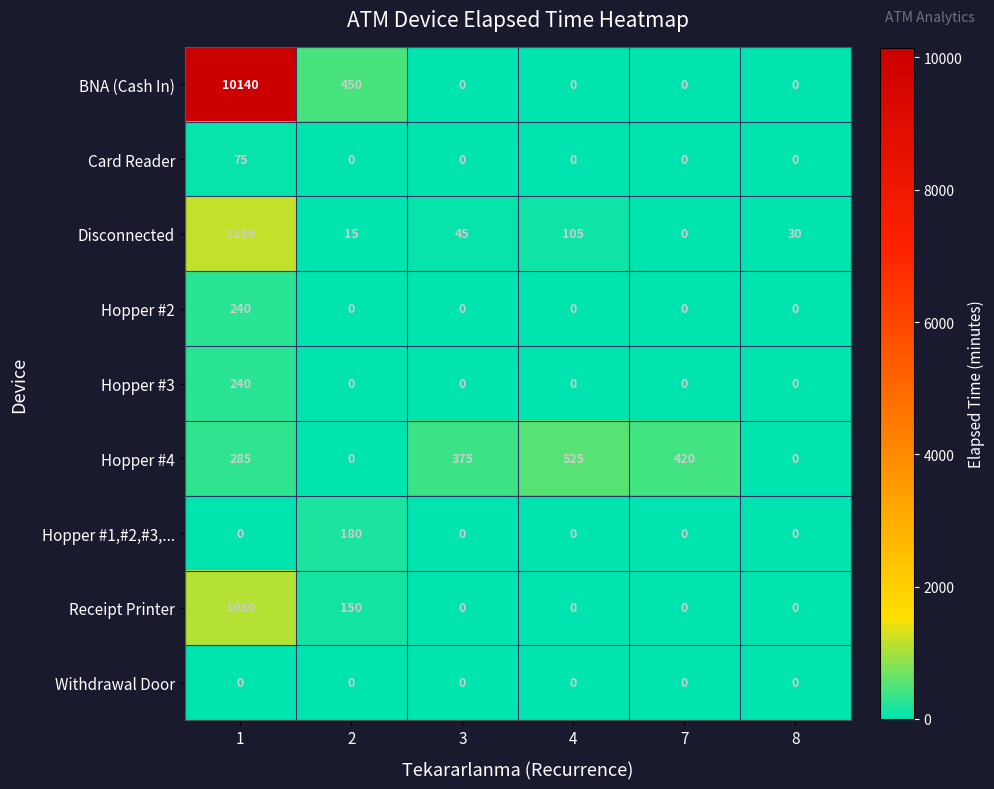

The Hopper #3 series shows -117 at 7. True or false?

False